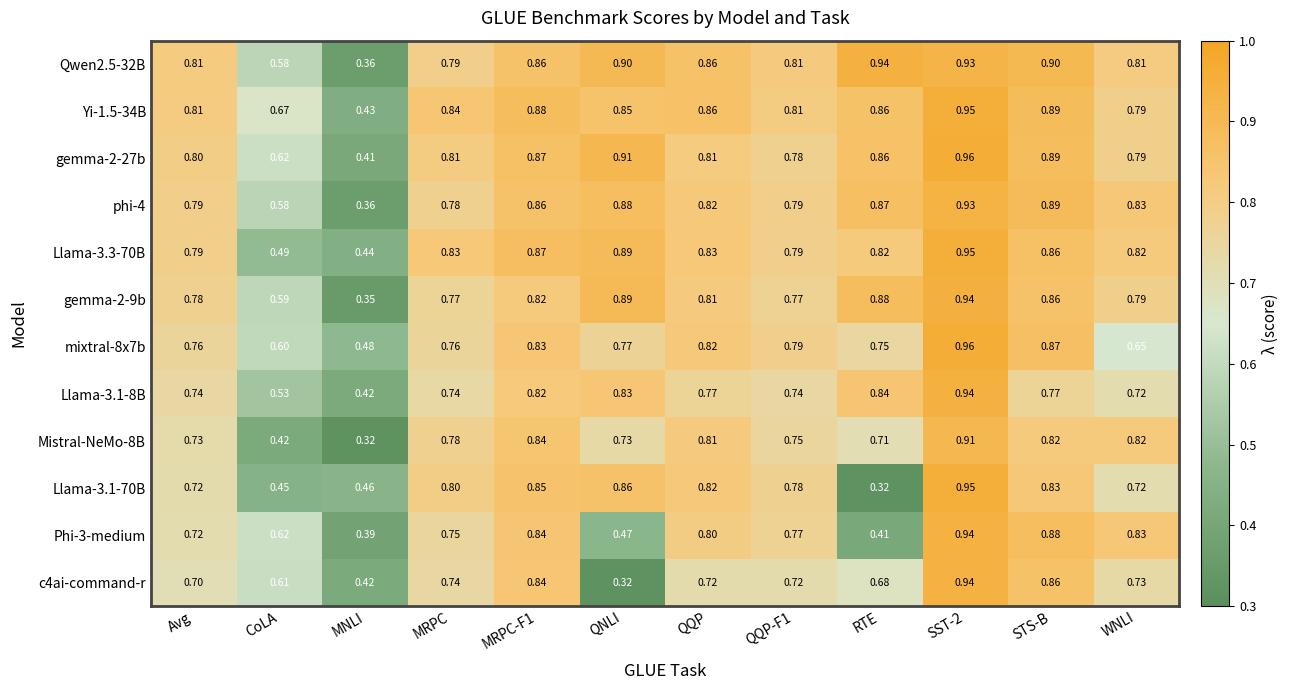

Which category has the lowest value in the Phi-3-medium series?

MNLI